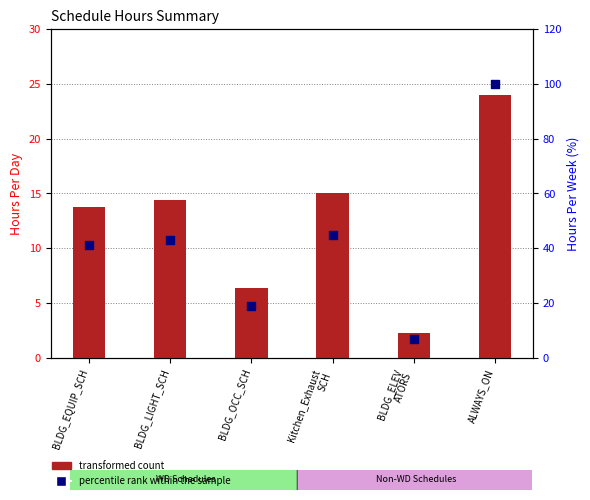

What are all the series names shown in the legend?

transformed count, percentile rank within the sample